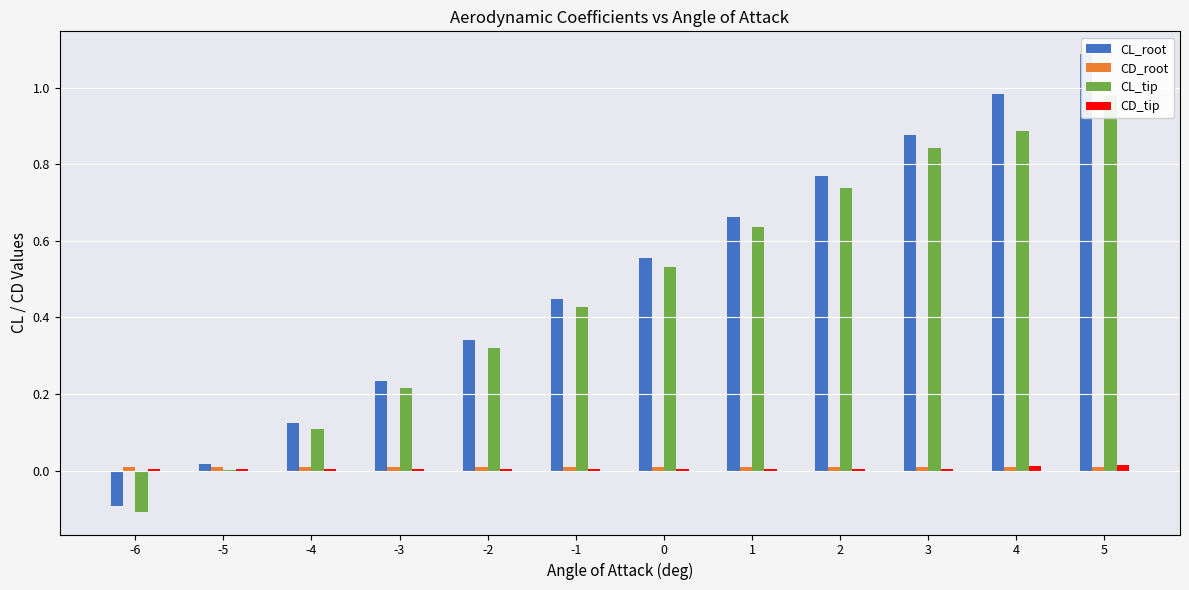

How many groups of bars are there?

12